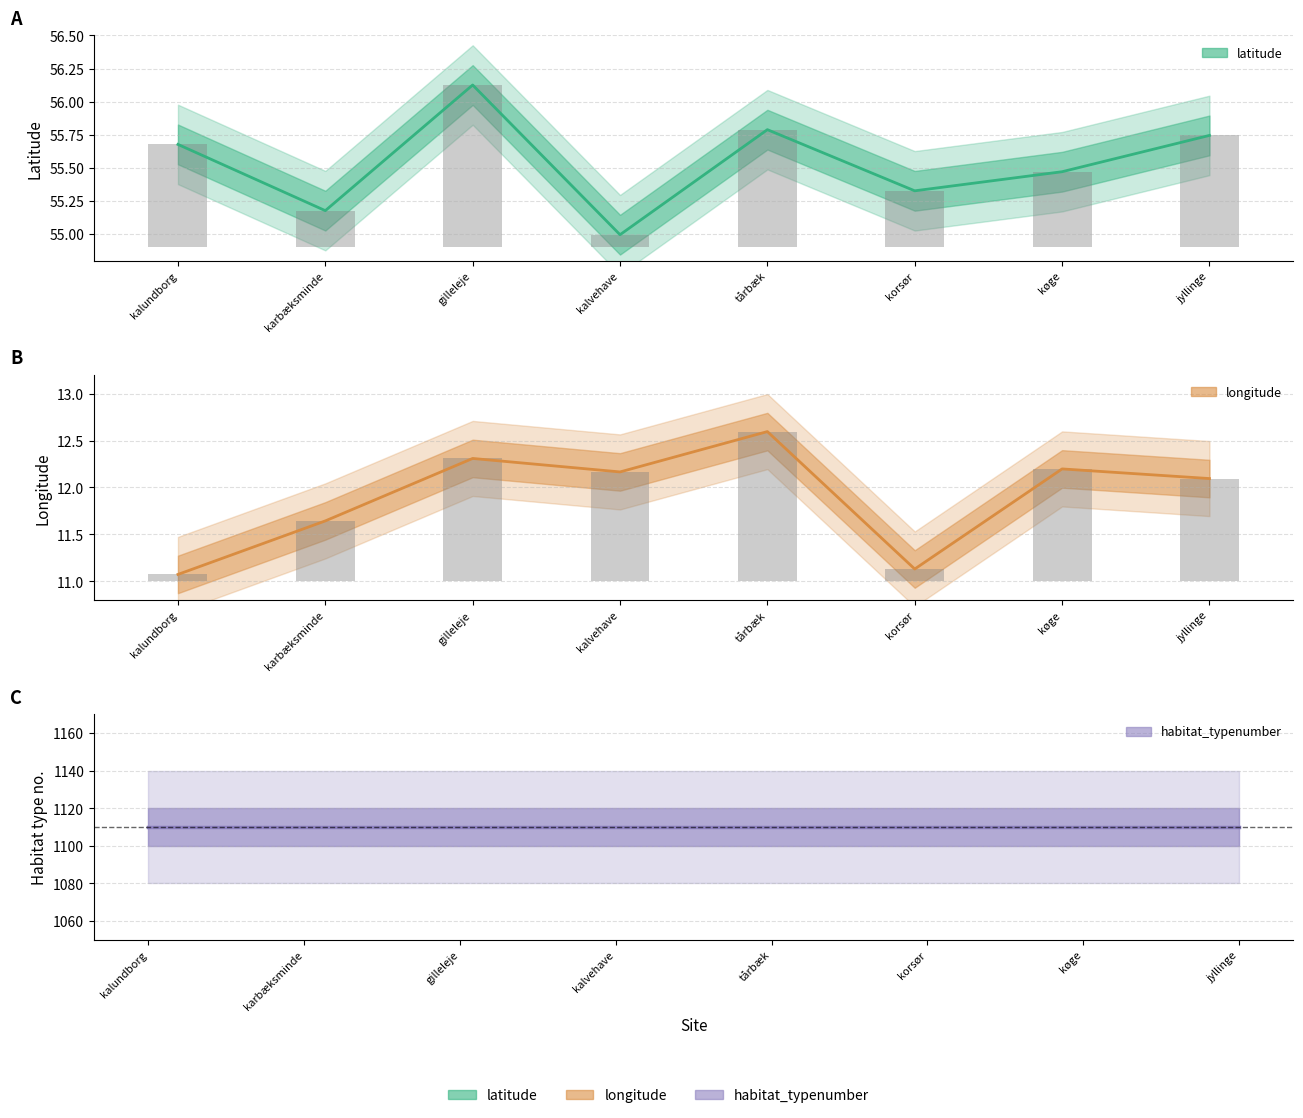

What is the sum of the longitude values at 13 and 15?

24.3